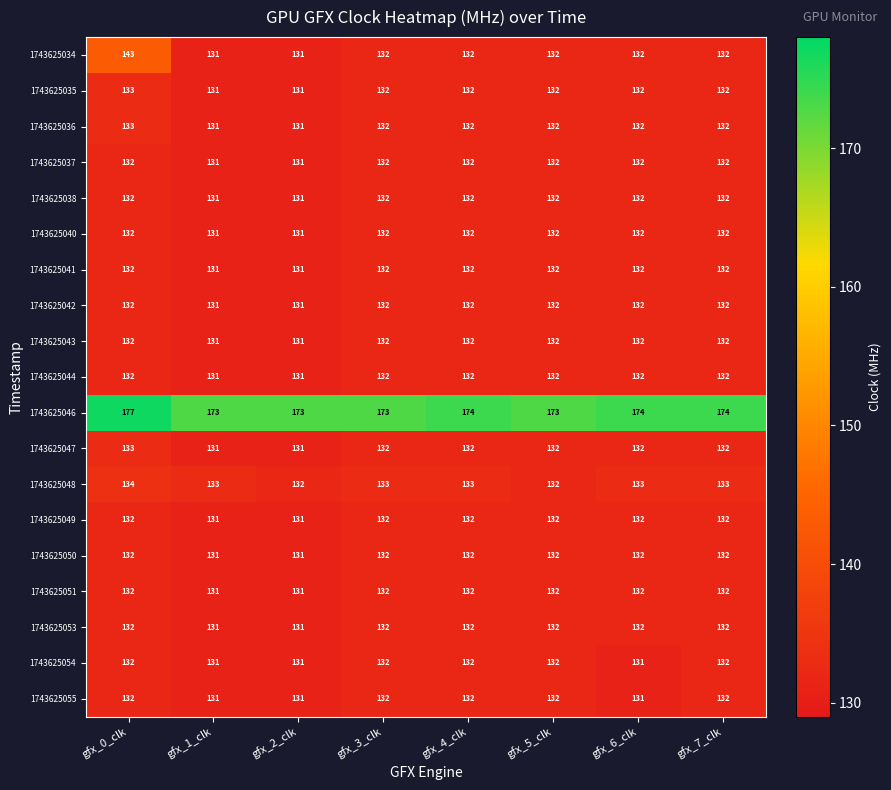

What is the sum of the 1743625048 values at gfx_4_clk and gfx_1_clk?

266